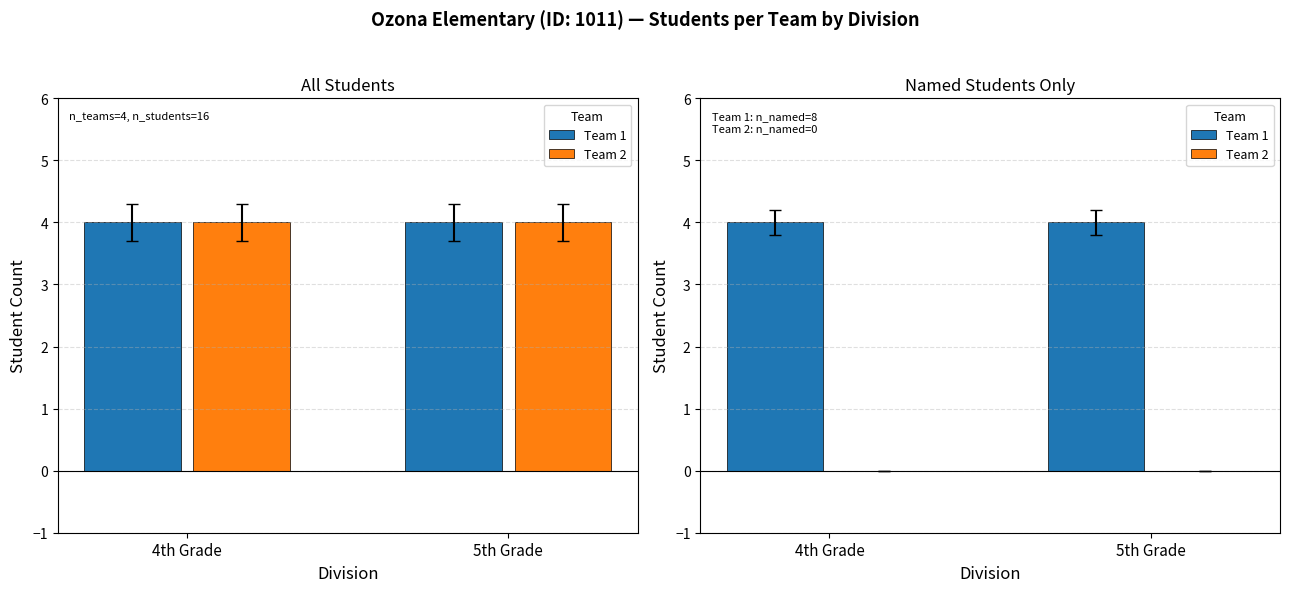

Which series has the largest total across all categories?

Team 1